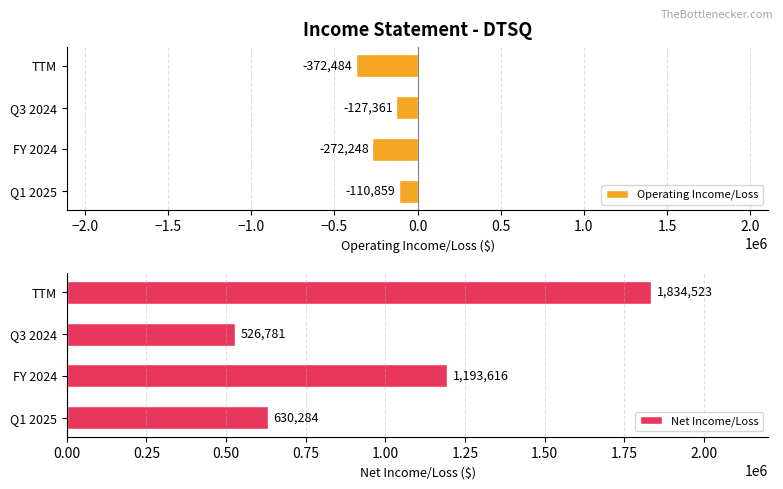

How many bars are there in total?

8